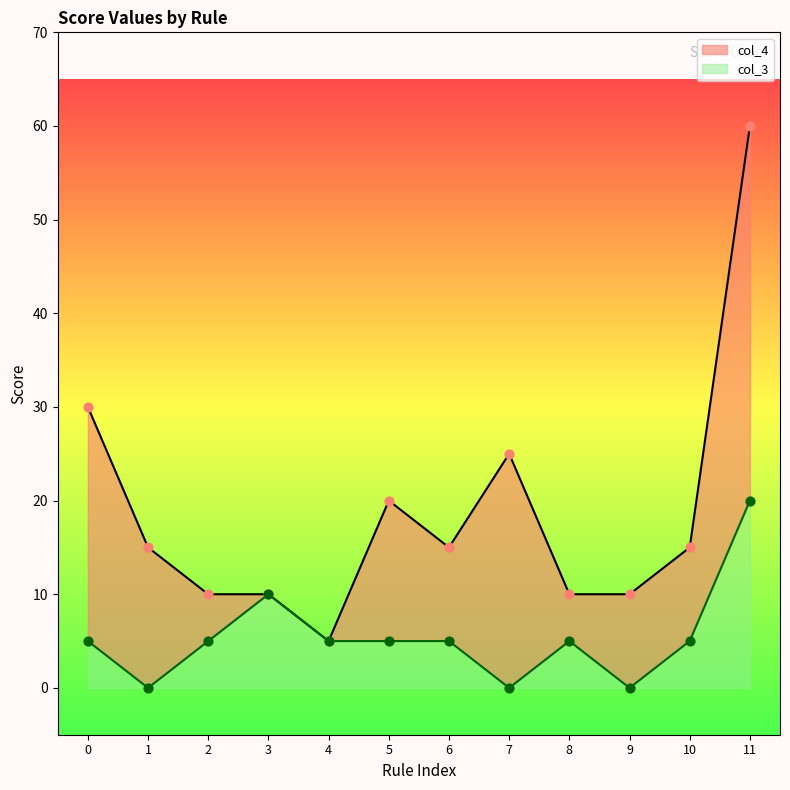

What are all the series names shown in the legend?

col_4, col_3